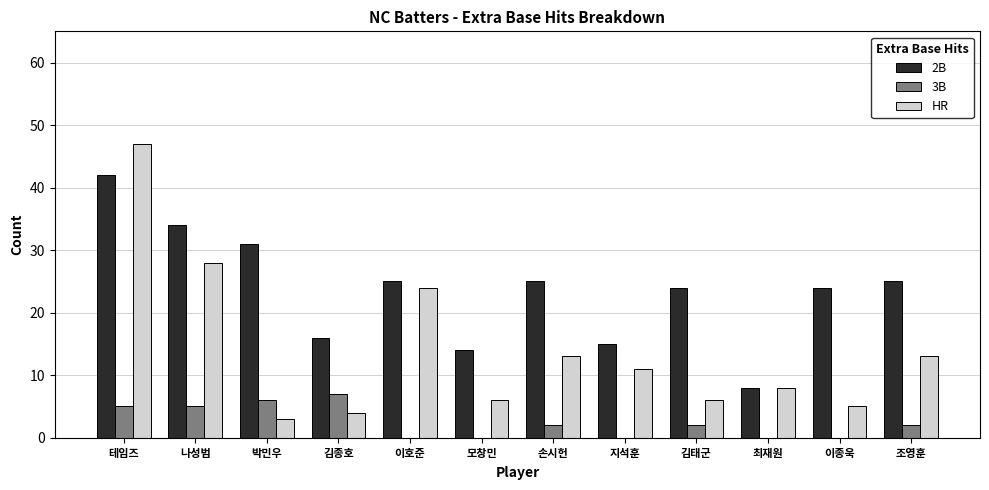

At which label is HR closest to 25?

이호준